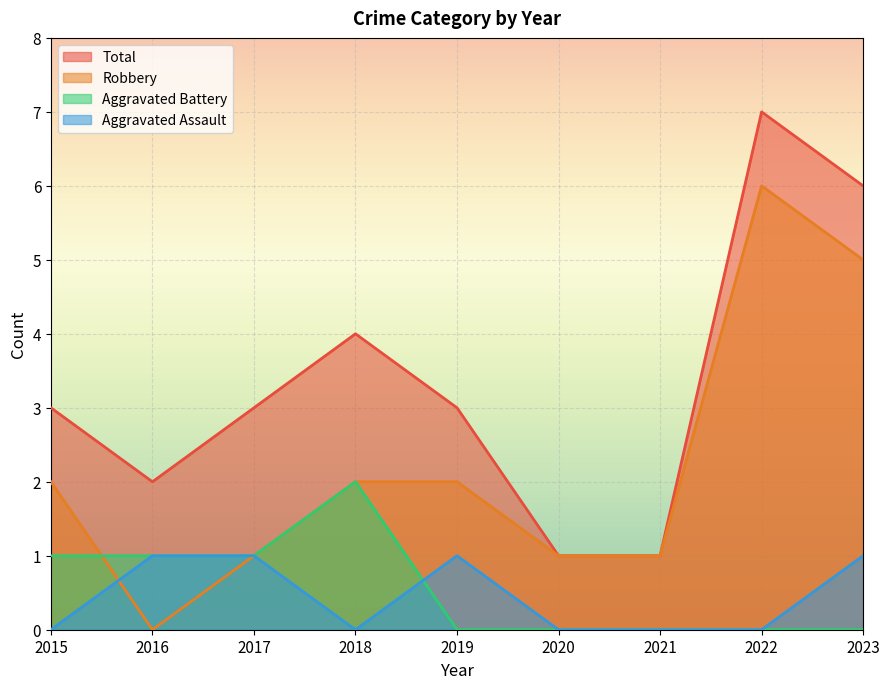

What is the sum of the Robbery values at 2020 and 2016?

1